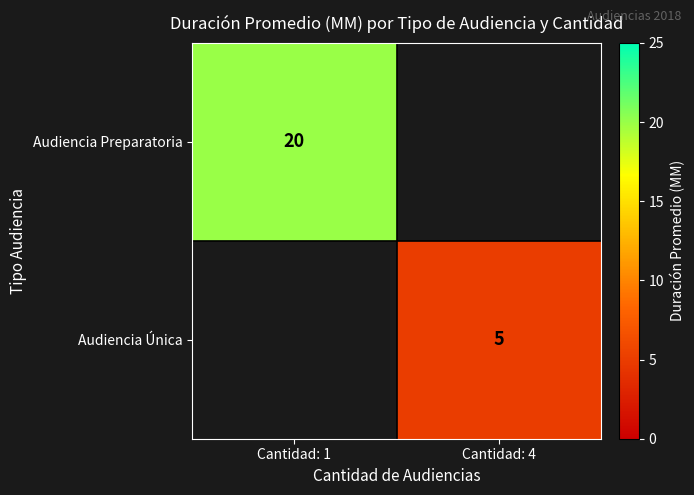

True or false: Audiencia Preparatoria has a value of 20 at Cantidad: 1.

True